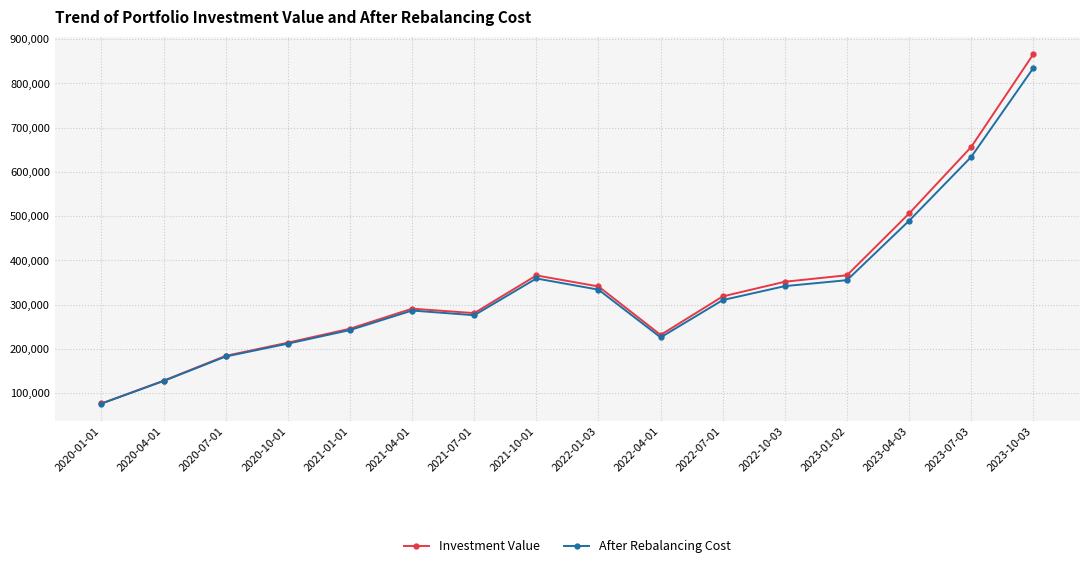

Is it true that Investment Value equals 1537218.6 at 2023-10-03?

False